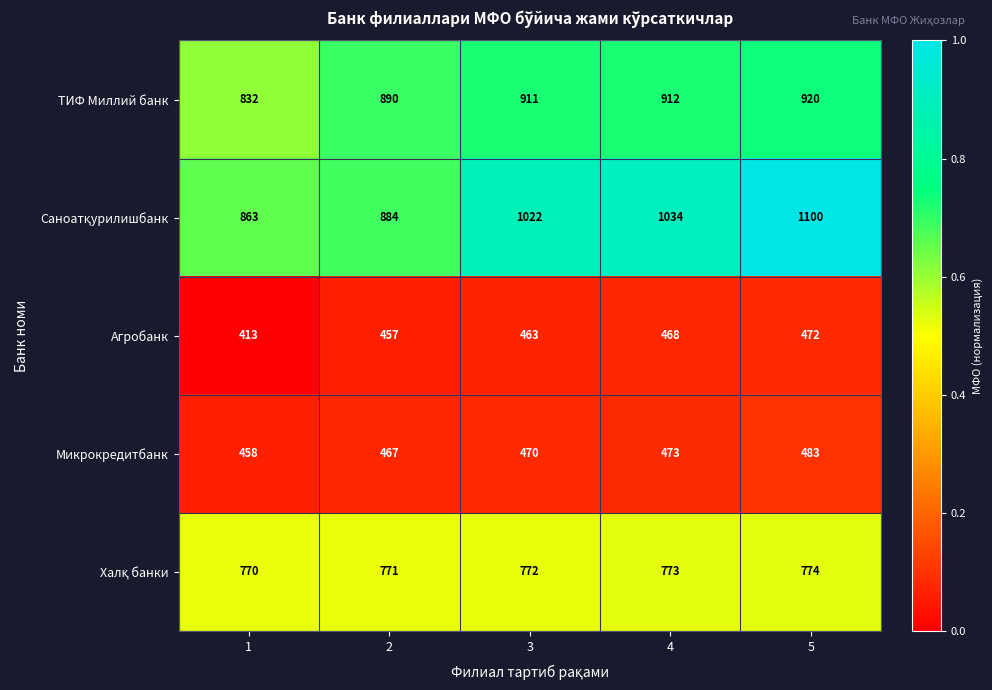

What is the total value across all series at 5?

3749